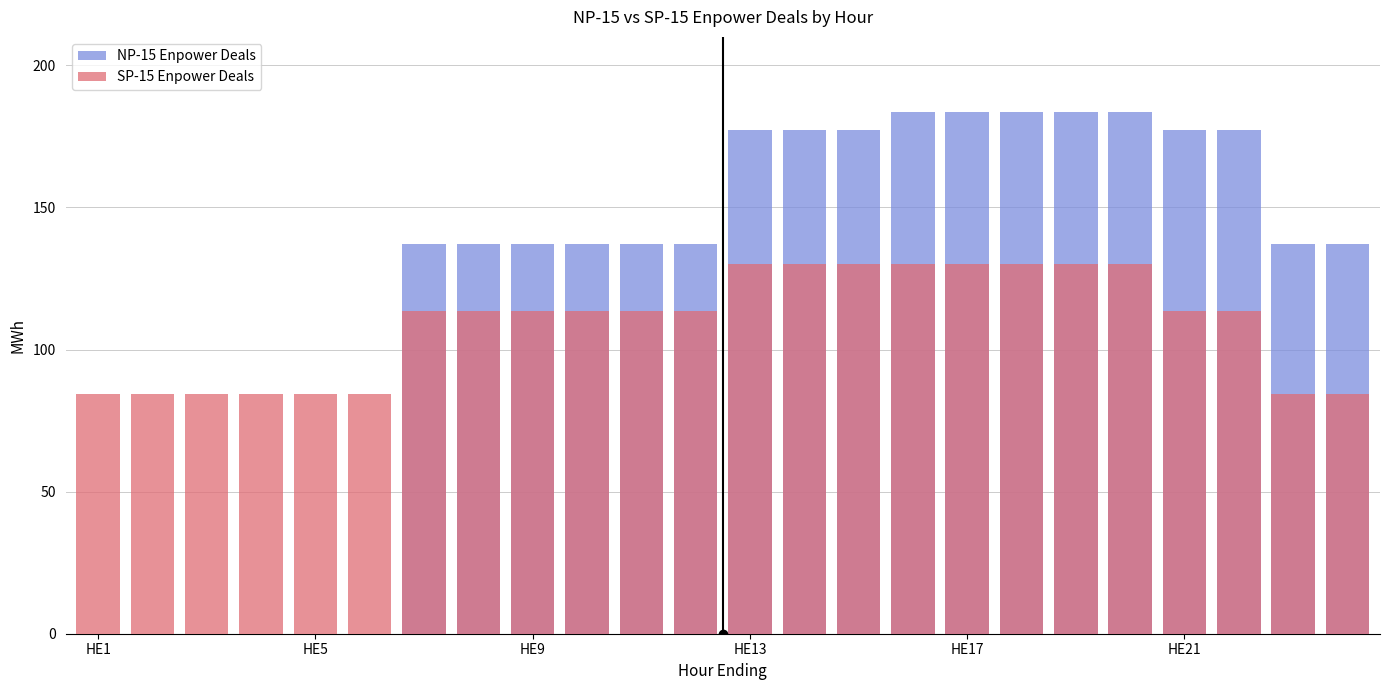

Does the chart contain any negative values?

No